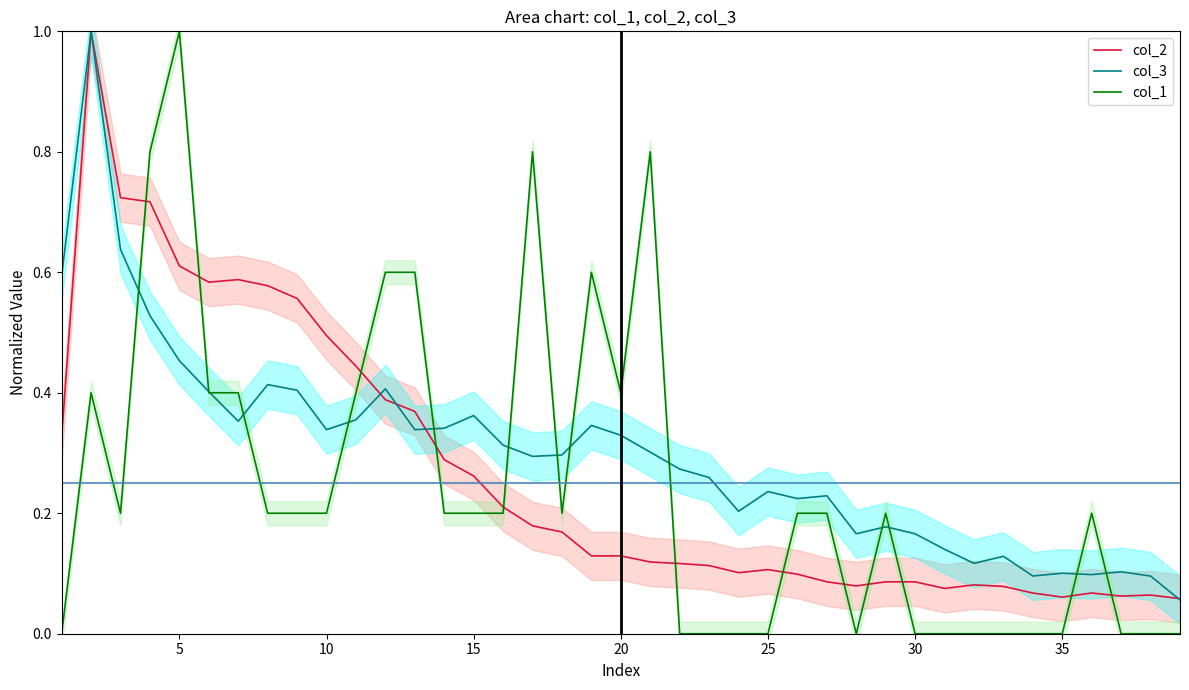

Which series ends up on top after the final intersection of col_1 and col_2?

col_2